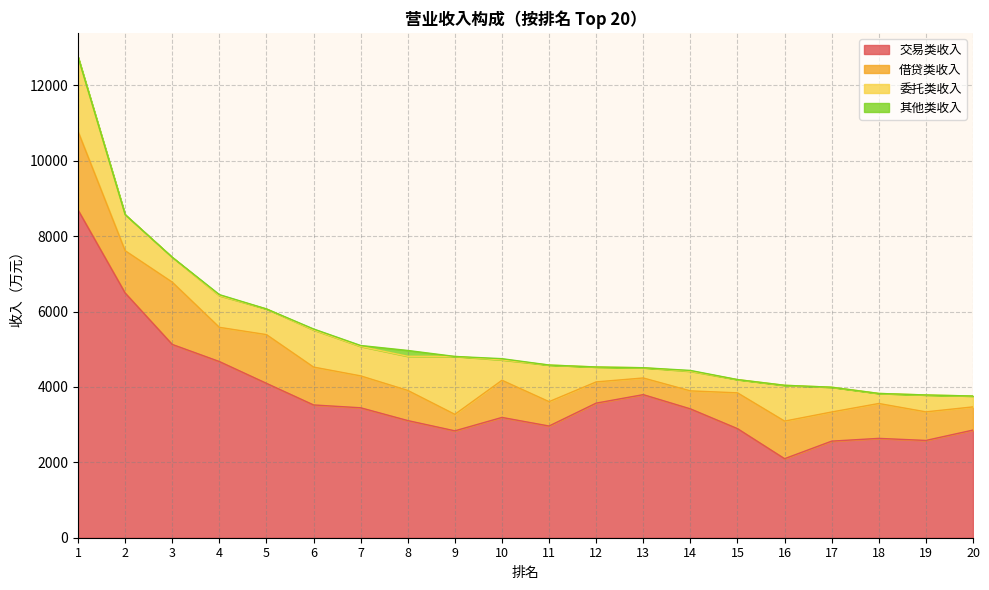

Which series has the widest spread of values?

交易类收入